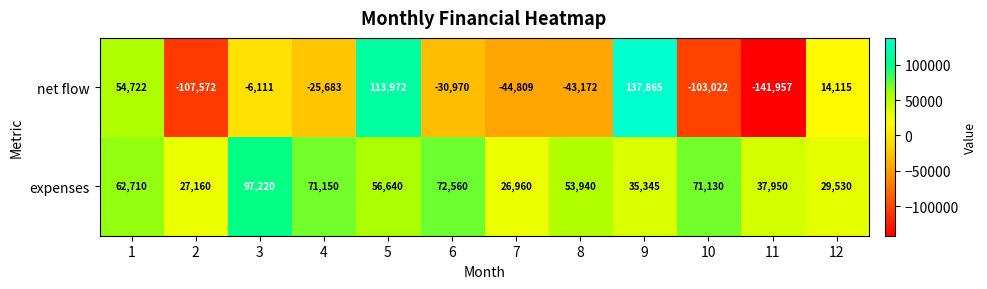

What is the smallest value displayed?

-141957